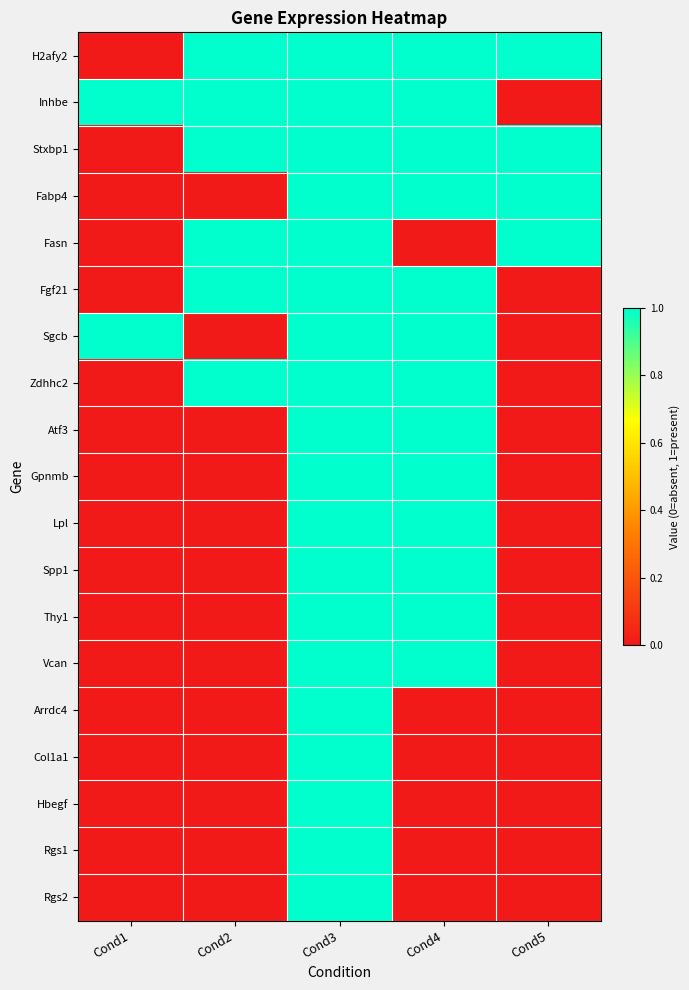

Which series has the largest total across all categories?

H2afy2